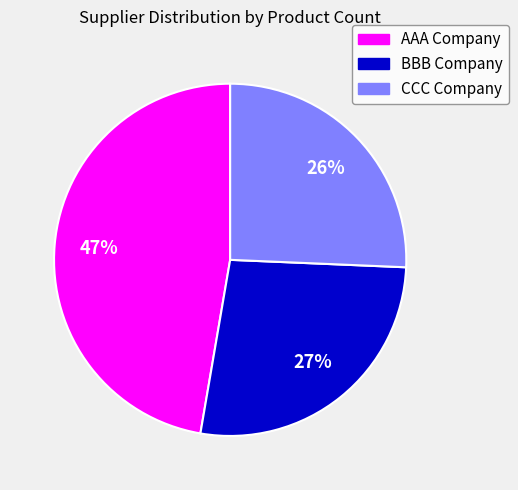

The AAA Company slice represents 47% of the pie. True or false?

True